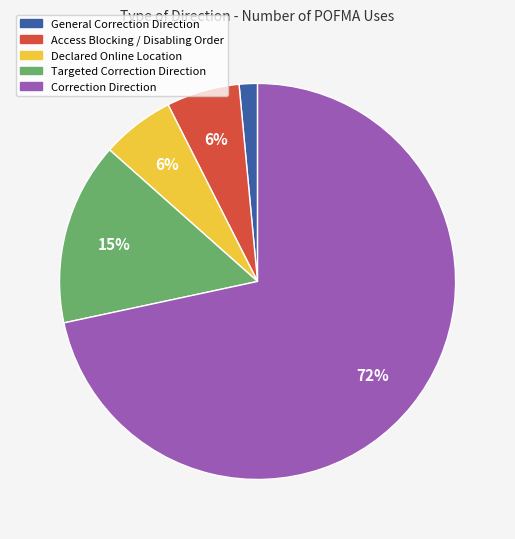

To the nearest percent, what is the combined percentage of General Correction Direction and Targeted Correction Direction?

16%